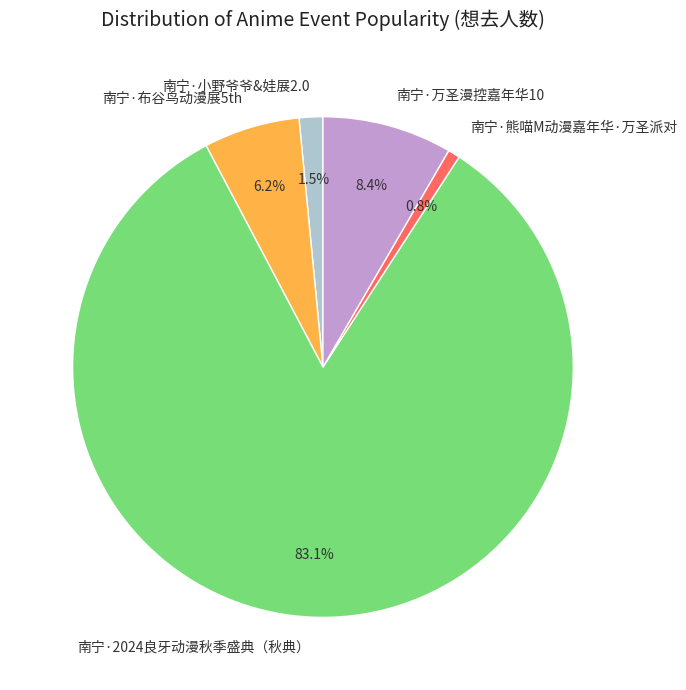

Combined, what portion of the pie is 南宁·小野爷爷&娃展2.0 and 南宁·2024良牙动漫秋季盛典（秋典）?

84.6%